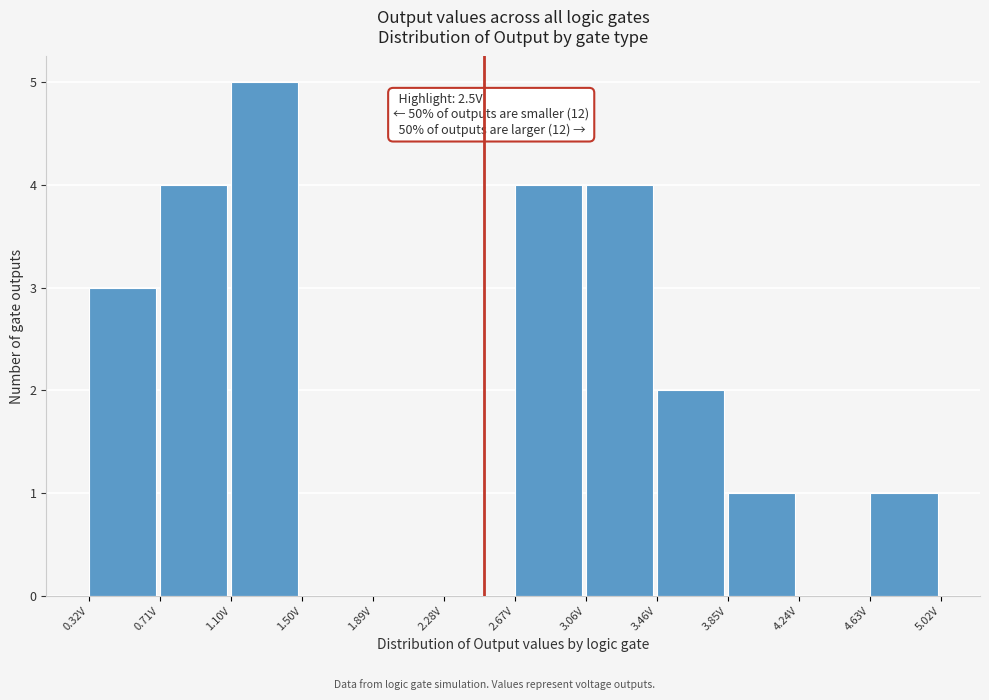

Over which range of the x-axis is the bar tallest?

1.10 to 1.50